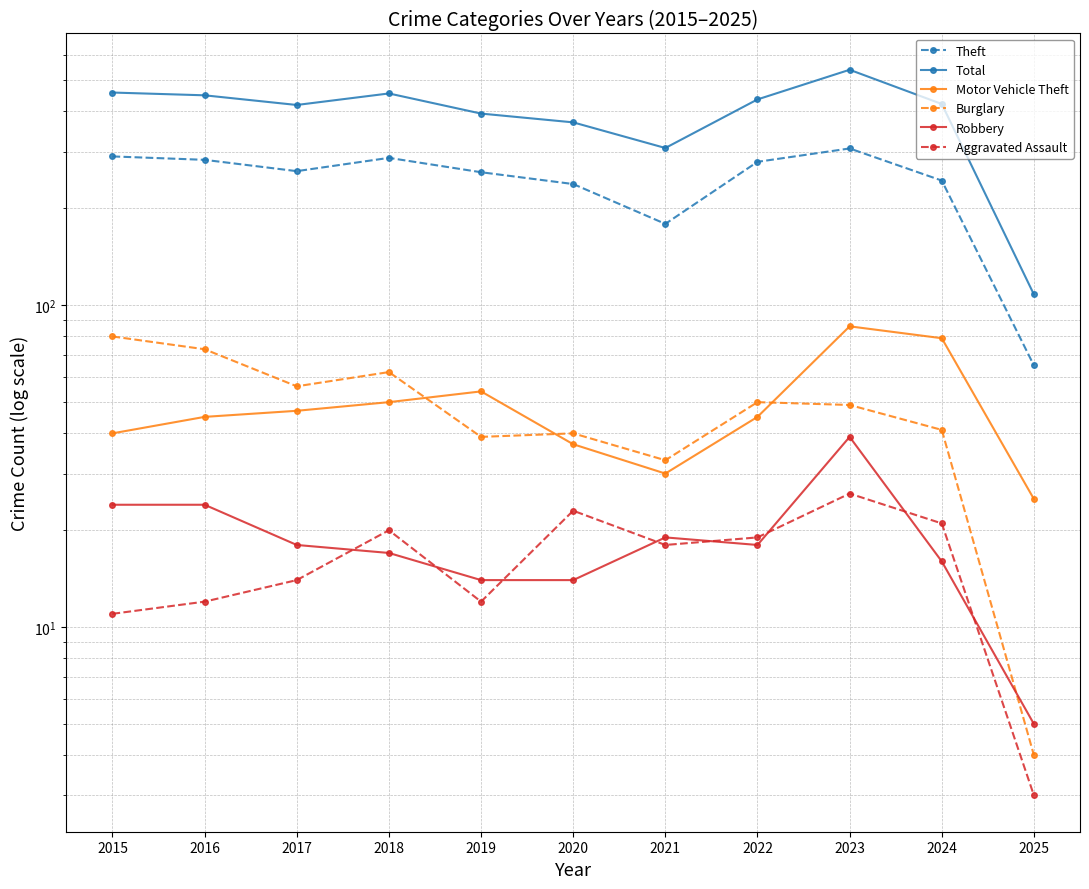

The Motor Vehicle Theft series shows 68 at 2016. True or false?

False